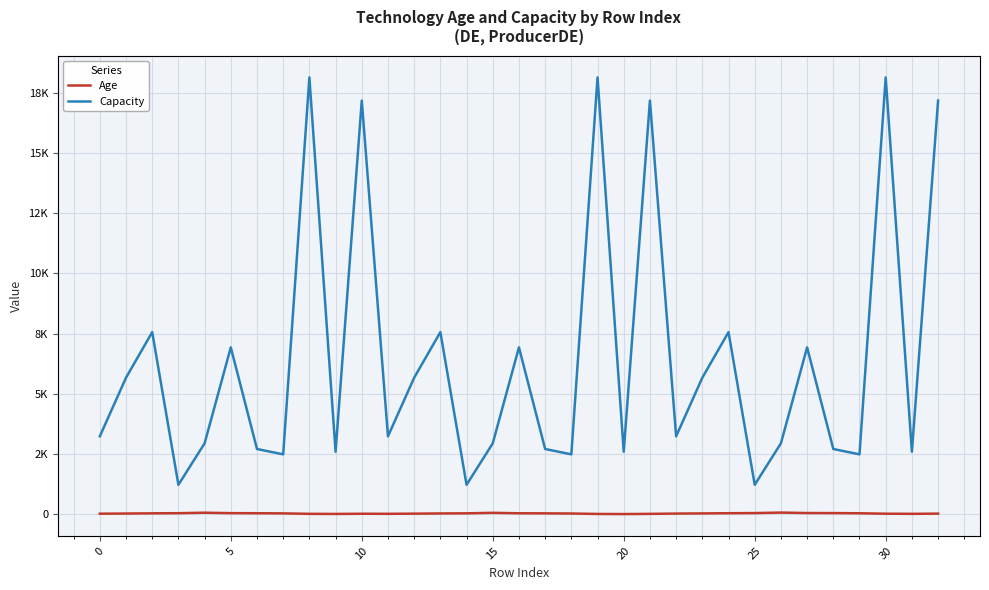

True or false: Age and Capacity intersect in this chart.

False